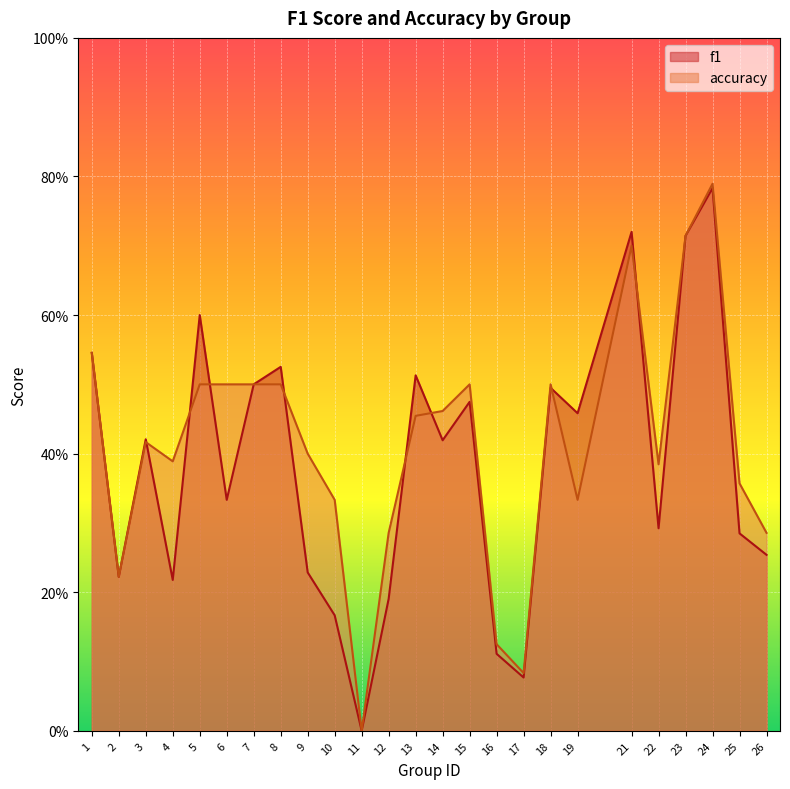

Reading right to left, transcribe all the data shown in this chart.

f1: 26=0.3	25=0.3	24=0.8	23=0.7	22=0.3	21=0.7	19=0.5	18=0.5	17=0.1	16=0.1	15=0.5	14=0.4	13=0.5	12=0.2	11=0.0	10=0.2	9=0.2	8=0.5	7=0.5	6=0.3	5=0.6	4=0.2	3=0.4	2=0.2	1=0.5
accuracy: 26=0.3	25=0.4	24=0.8	23=0.7	22=0.4	21=0.7	19=0.3	18=0.5	17=0.1	16=0.1	15=0.5	14=0.5	13=0.5	12=0.3	11=0.0	10=0.3	9=0.4	8=0.5	7=0.5	6=0.5	5=0.5	4=0.4	3=0.4	2=0.2	1=0.5